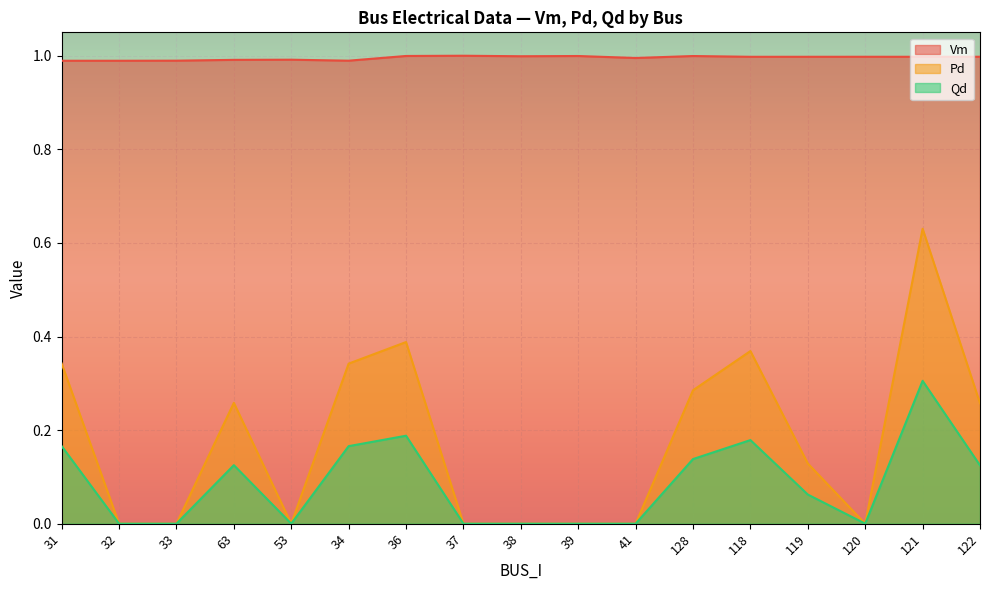

Which label corresponds to the smallest value in the chart?

32